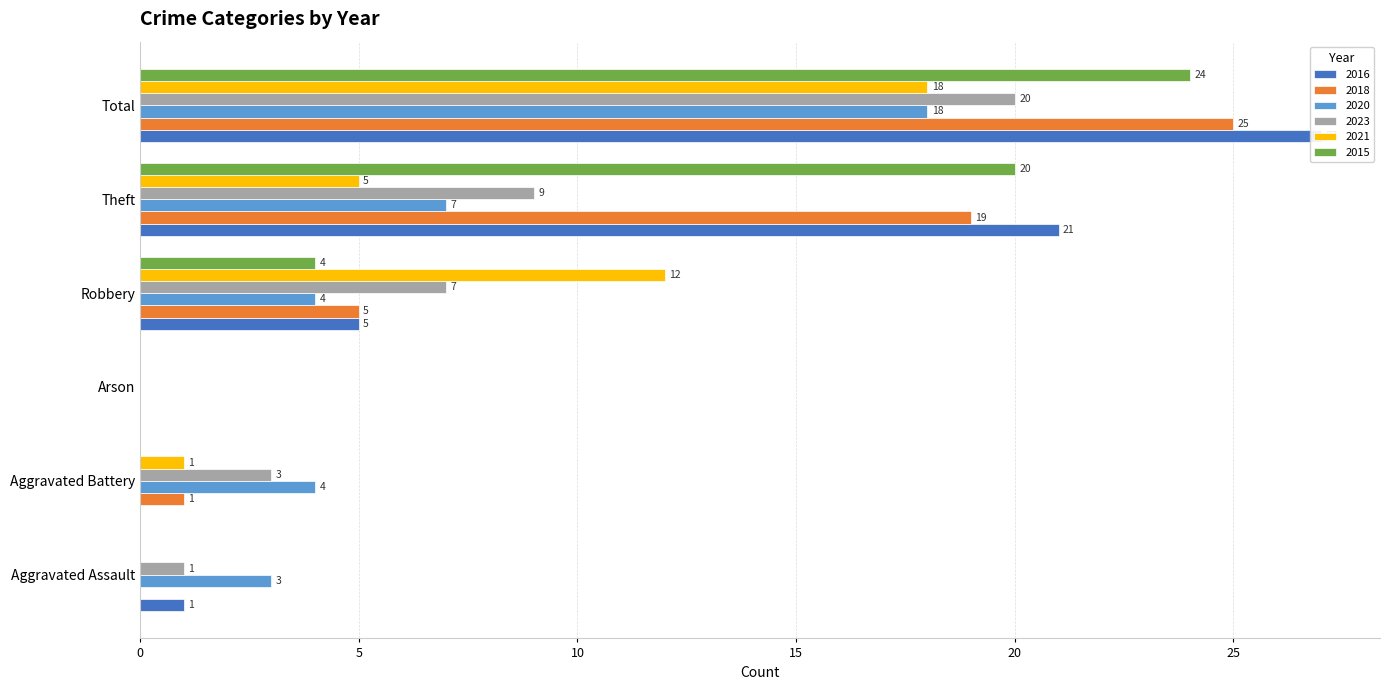

Rank the series by their maximum value, from lowest to highest.

2020, 2021, 2023, 2015, 2018, 2016